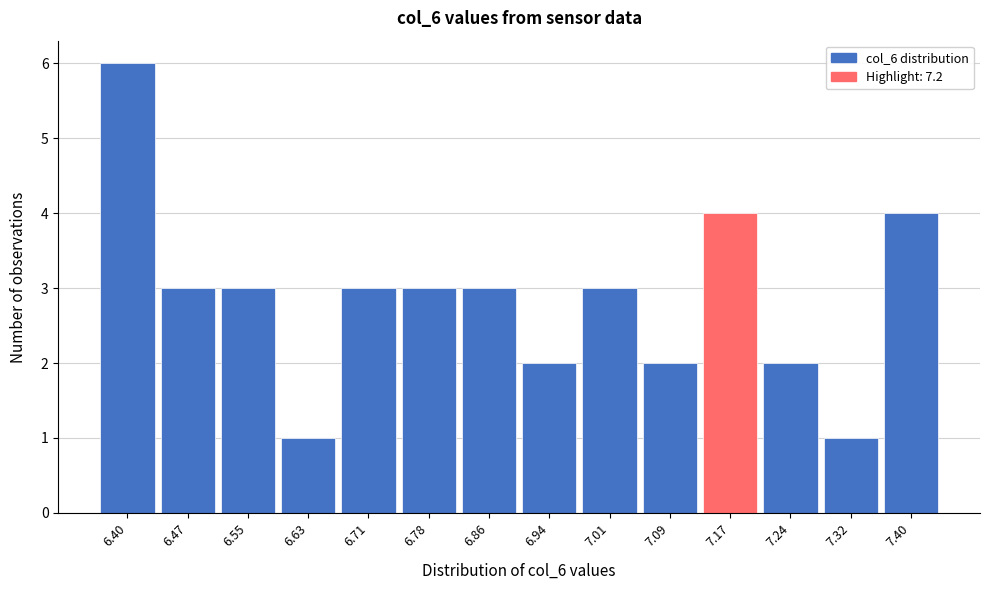

How tall is the bar that spans 6.90 to 6.97 on the x-axis? Neither the bar edges nor the heights are printed on the chart, so give them approximately, as read against the axes.

2